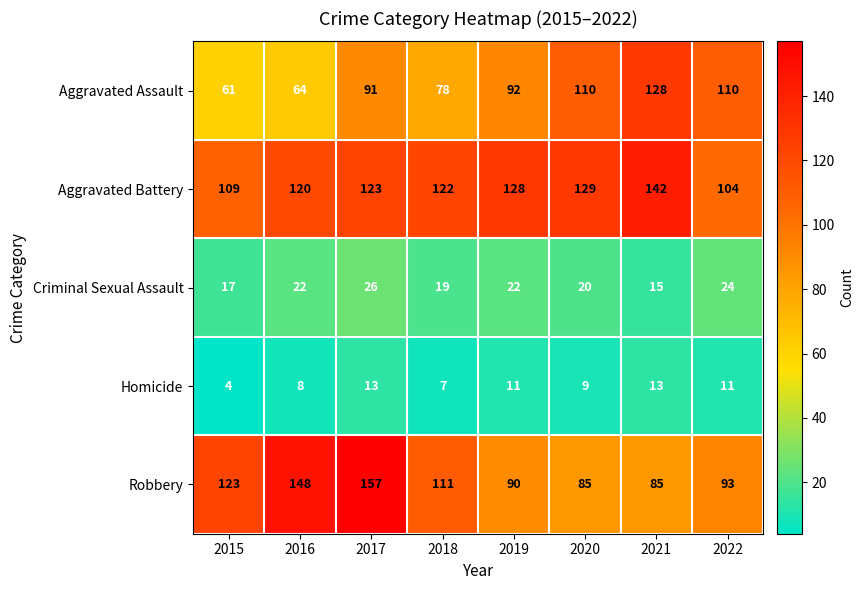

Which category has the highest value across all series?

2017